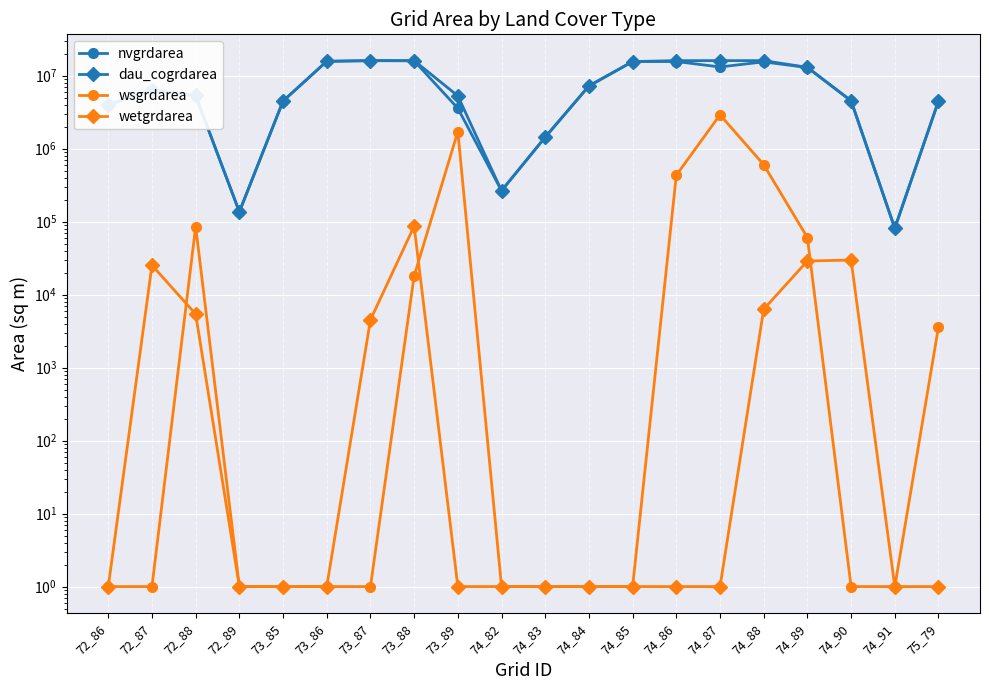

What is the value of the dau_cogrdarea point at the 12th from the left?

7197300